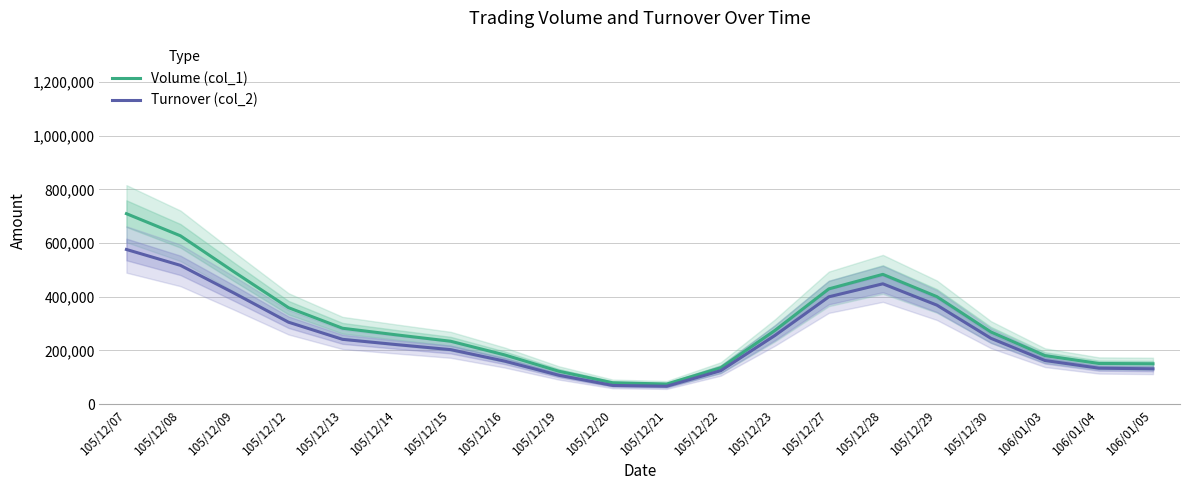

What is the label of the 4th point from the left?

105/12/12